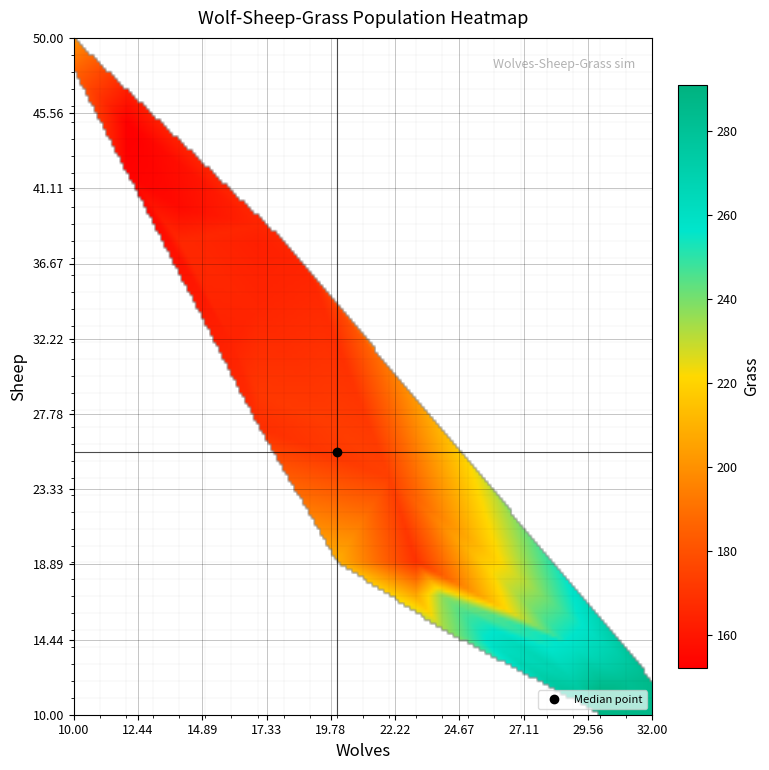

What is the average value of the 2 series?

27